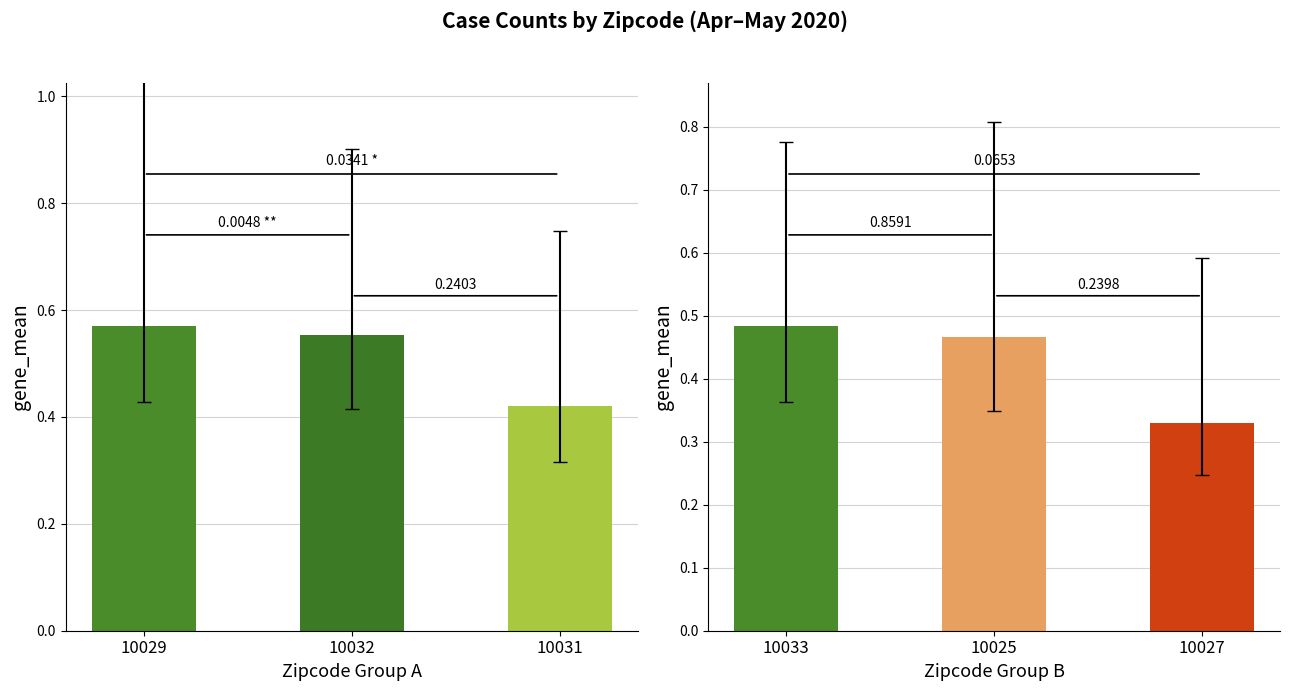

List the series in order of their peak value, highest first.

Group A, Group B